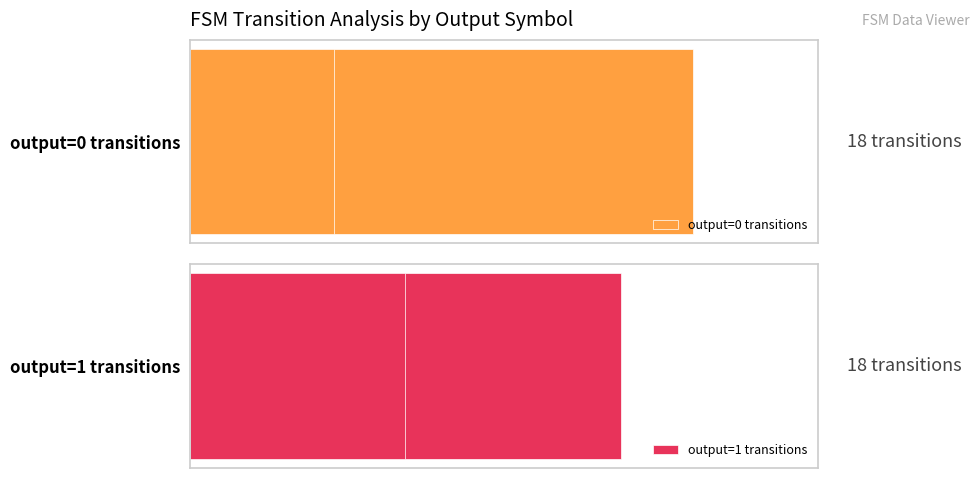

How many data points does each series have?

10